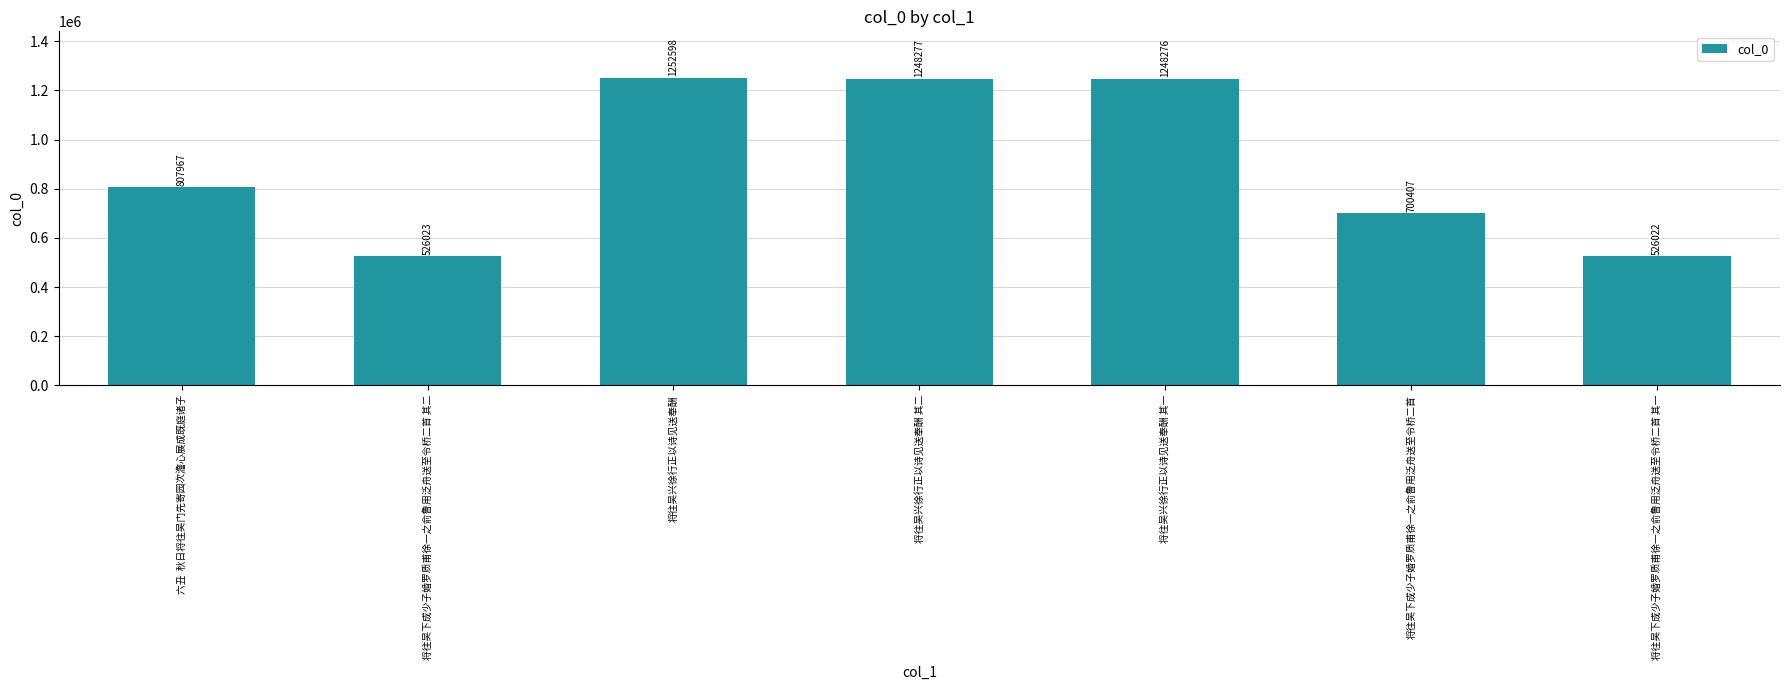

How many bars are there in total?

7